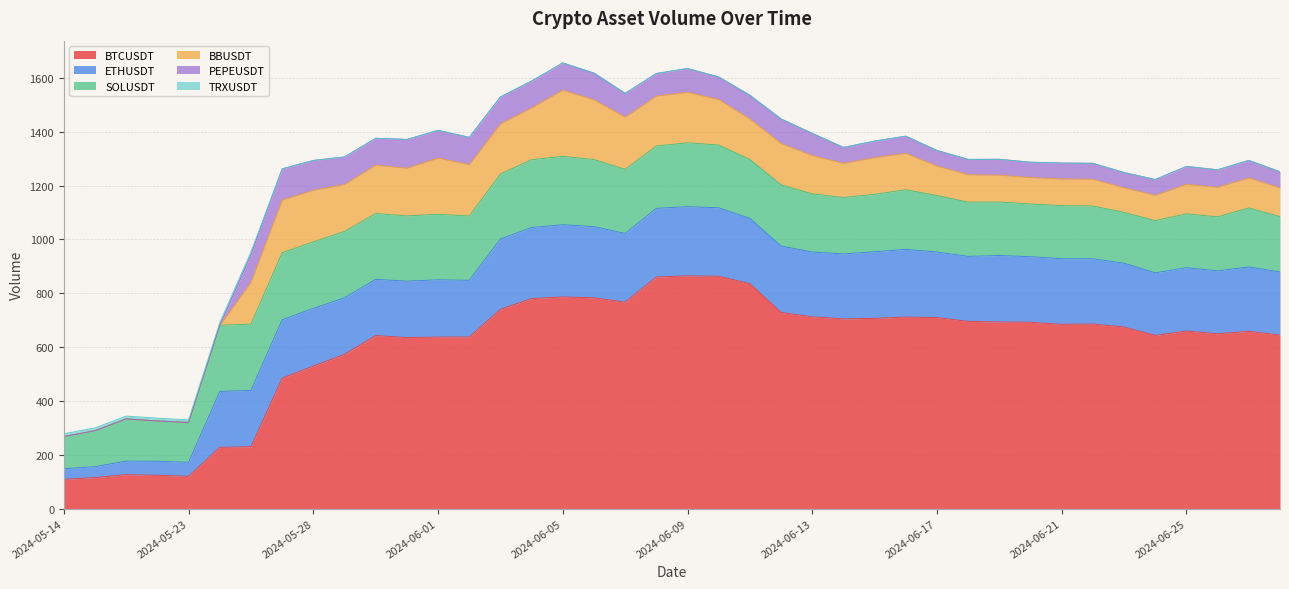

At which category does TRXUSDT reach its first local peak?

2024-05-24